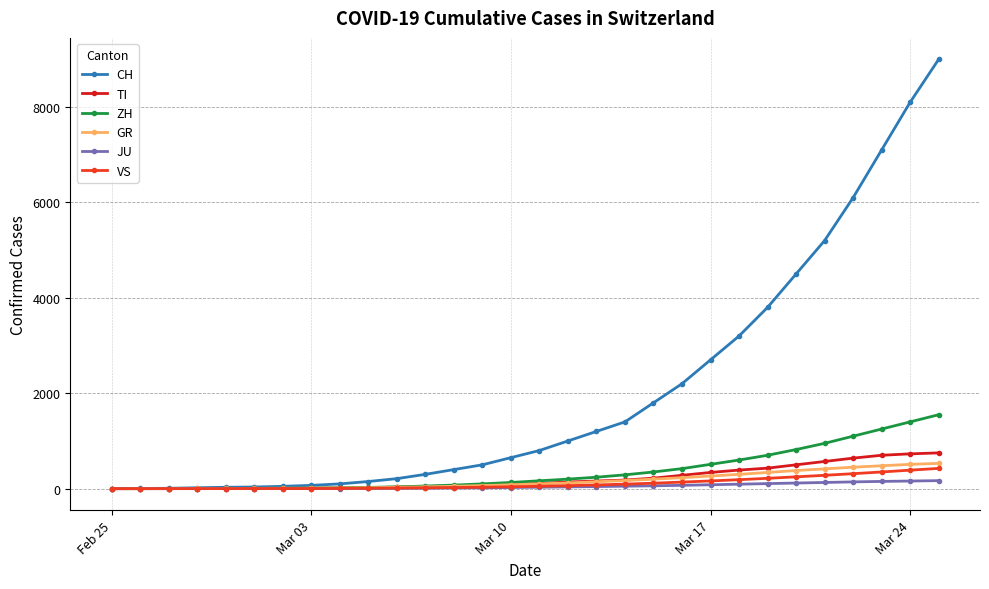

Which series has the largest range (max minus min)?

CH